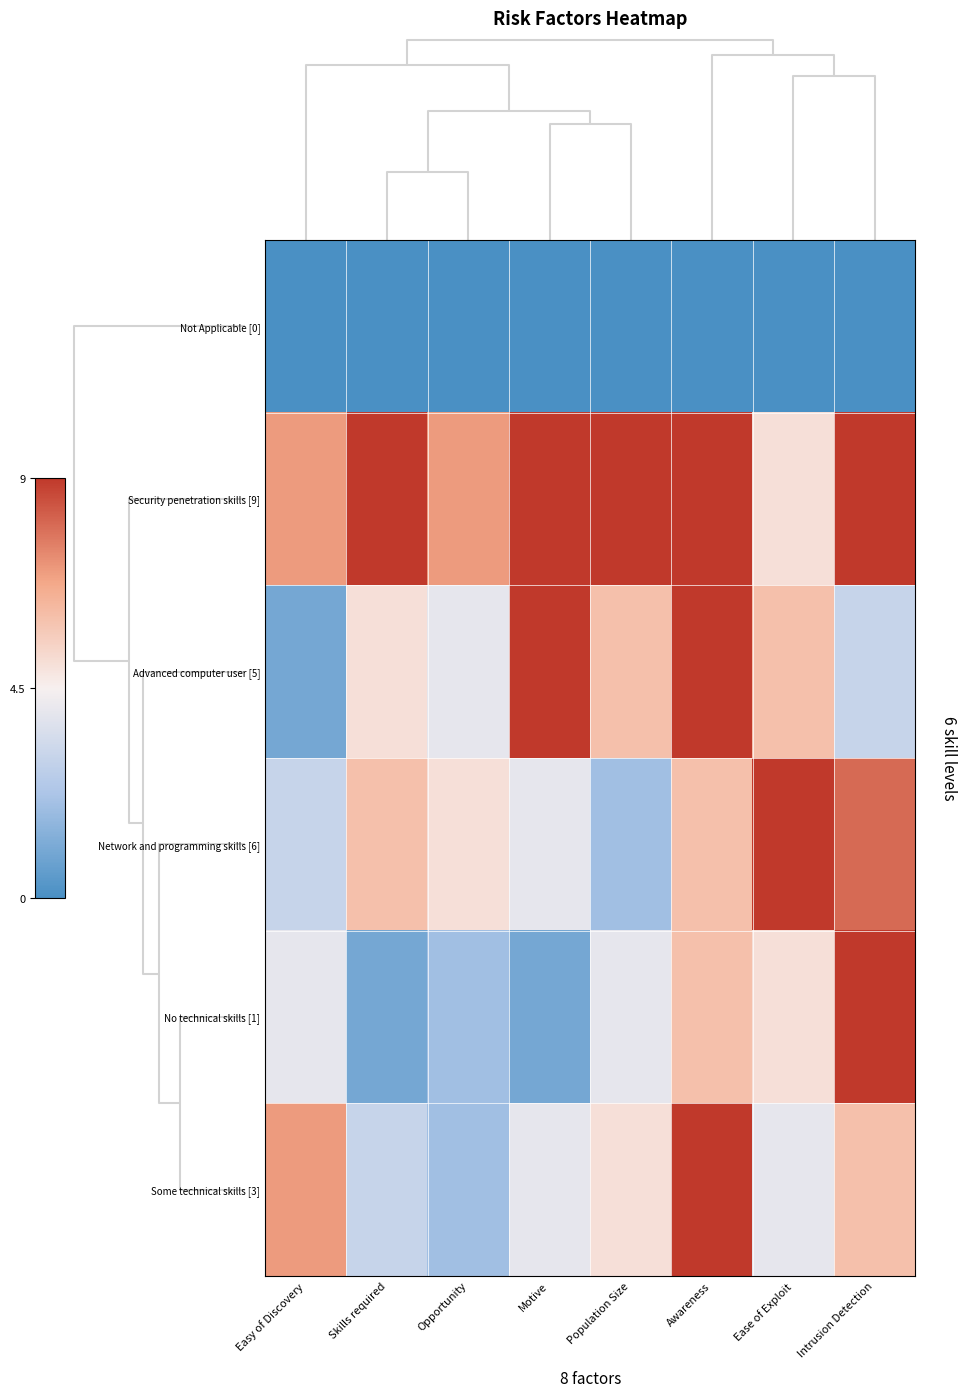

Which series has the largest total across all categories?

Security penetration skills [9]